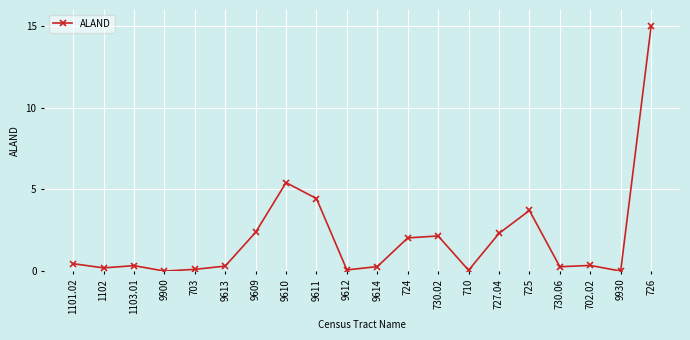

How many categories are shown in the chart?

20